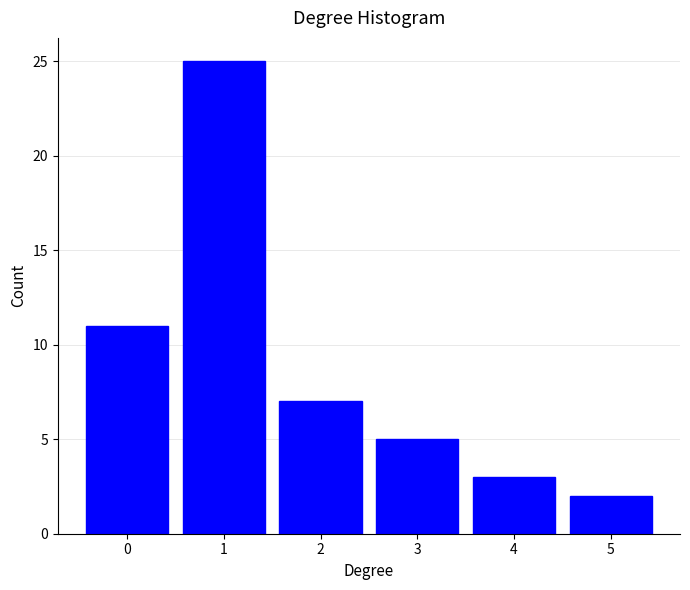

Reading left to right, list all the values displayed in this chart.

0=11	1=25	2=7	3=5	4=3	5=2